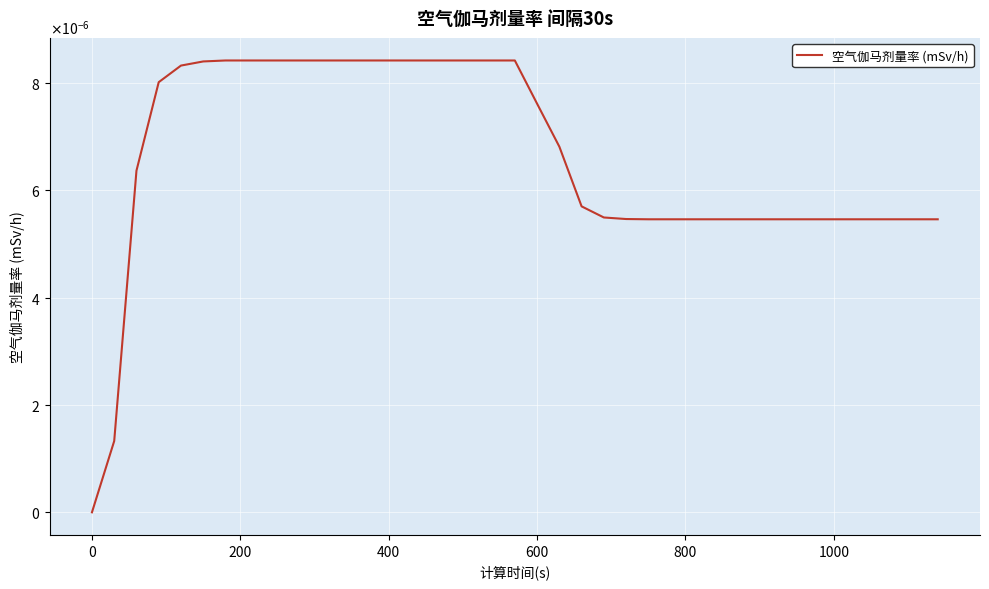

Does the chart have visible grid lines?

Yes